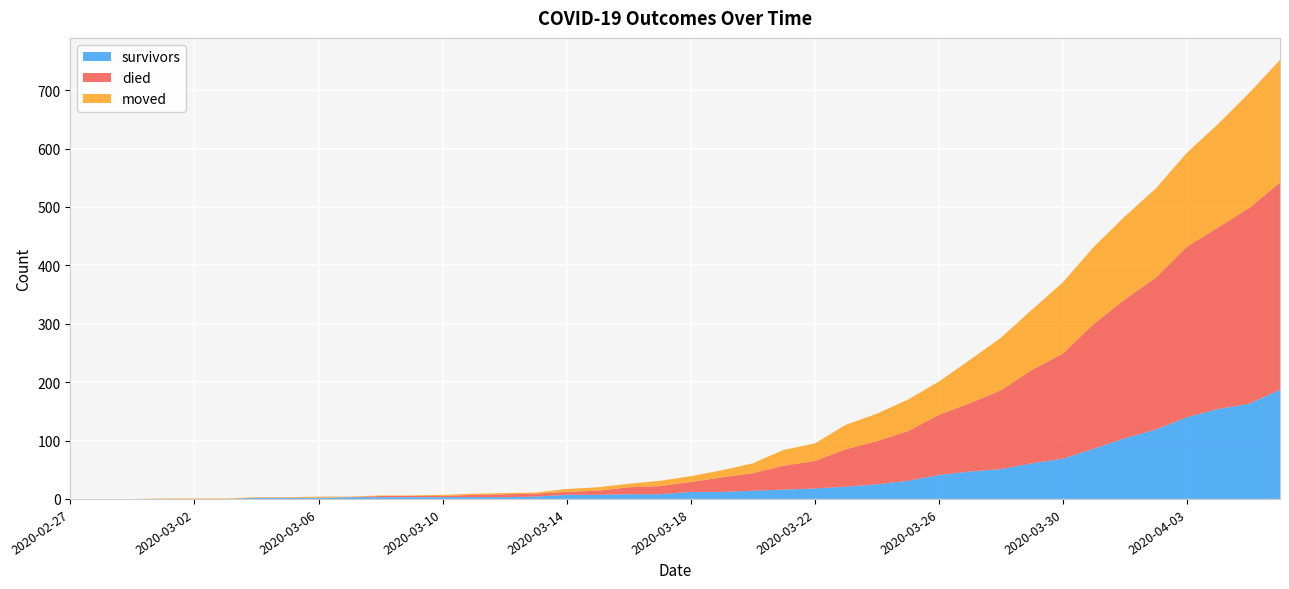

Reading left to right, list all the values displayed in this chart.

survivors: 0	0	0	0	0	0	2	2	2	3	3	3	3	3	3	4	7	7	8	8	12	12	14	16	18	21	25	31	41	47	51	61	69	86	104	119	140	154	163	187
died: 0	0	0	0	0	0	0	0	0	0	2	2	2	4	5	5	5	7	12	14	17	25	30	41	47	64	74	85	103	117	135	160	180	214	238	260	292	311	335	355
moved: 0	0	0	1	1	1	1	1	2	1	1	1	2	2	2	2	5	6	6	9	10	12	17	27	30	42	47	54	57	74	90	103	122	132	142	153	161	177	197	210